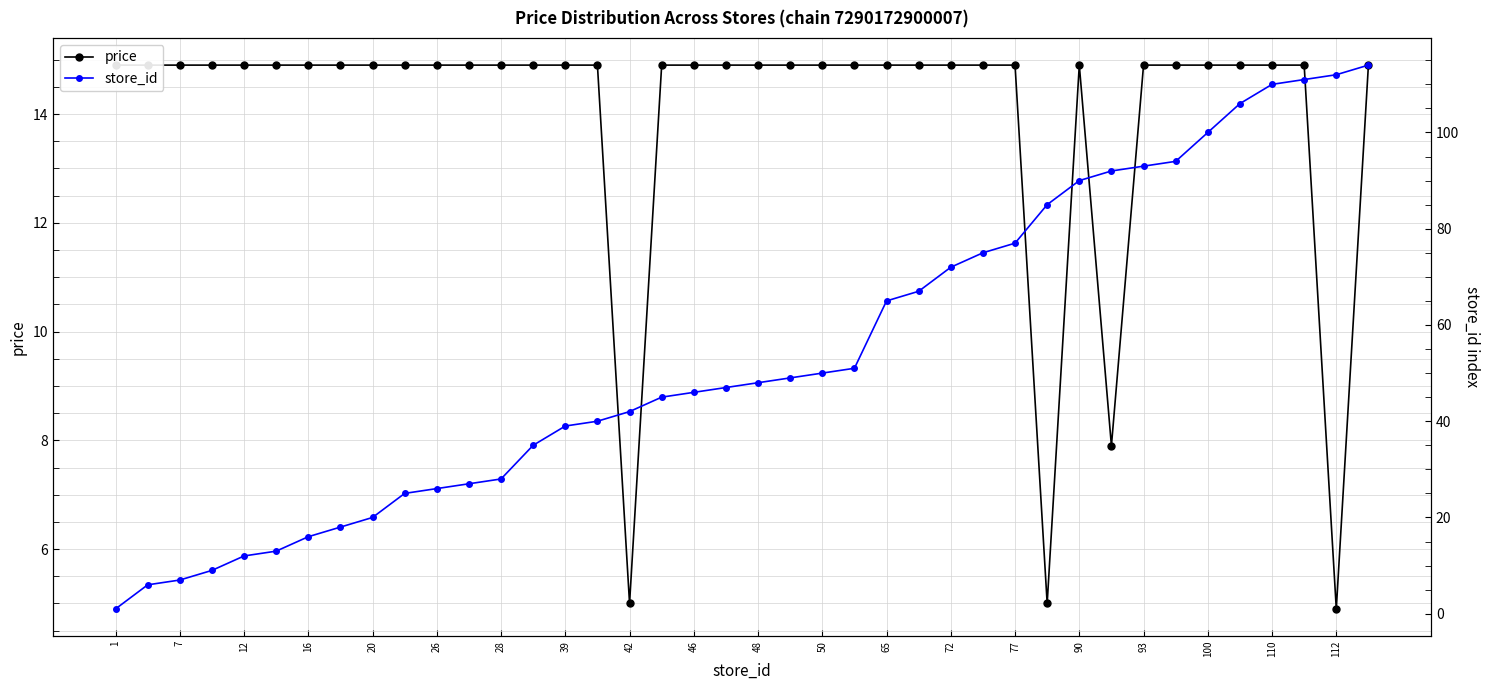

What is the value of the price point at the 33rd from the left?

14.9